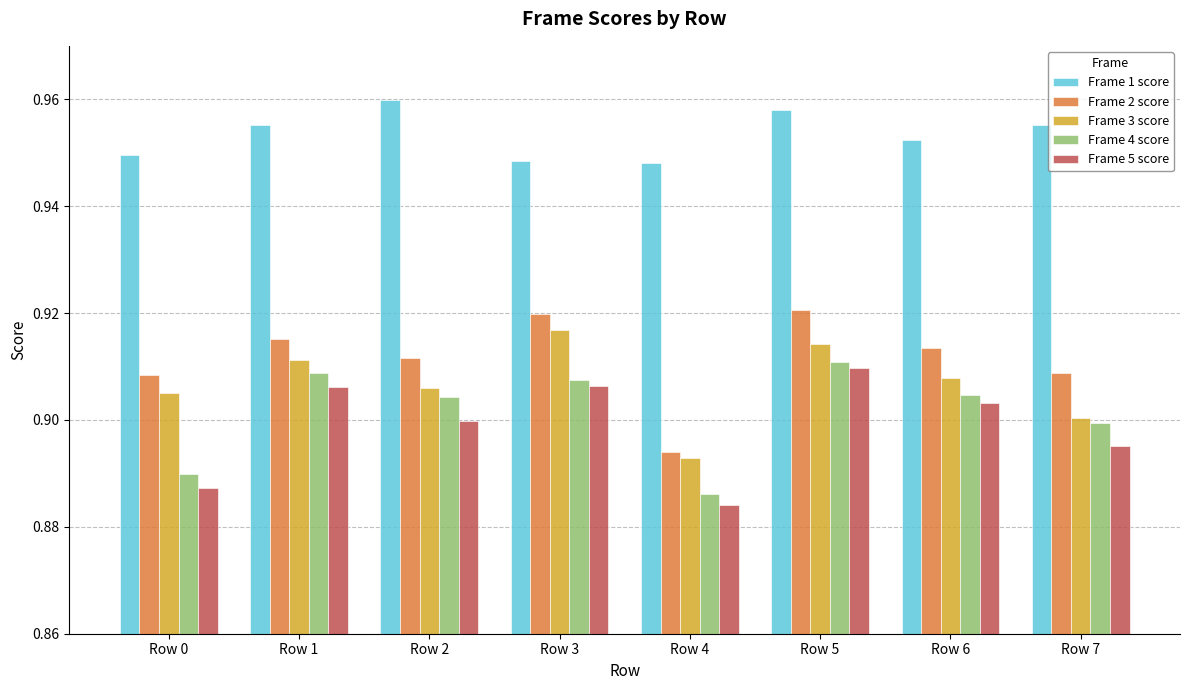

The value of Frame 3 score at Row 1 is 1.5. True or false?

False